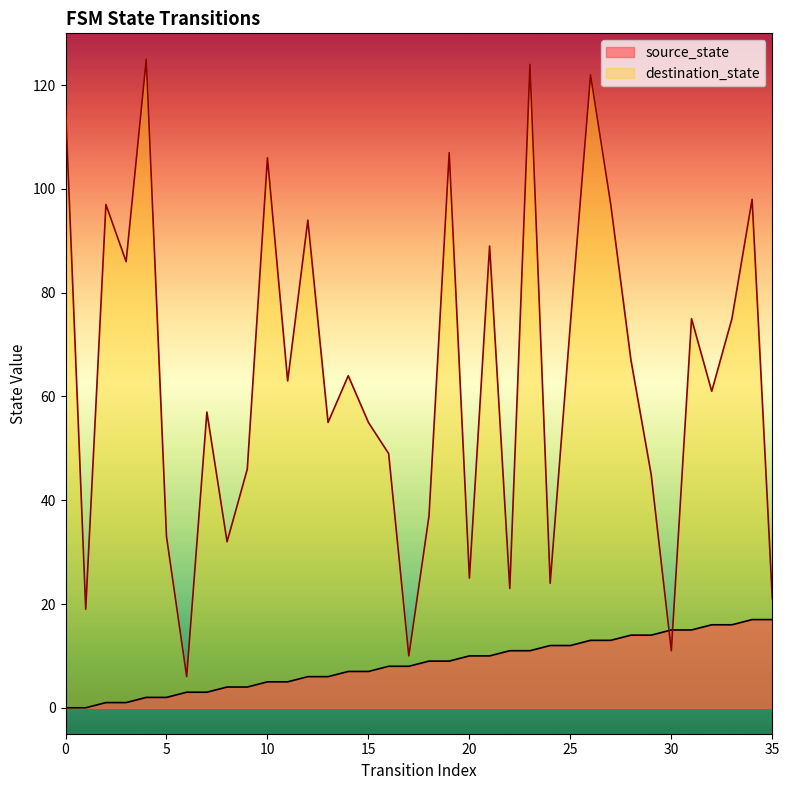

At which category does destination_state reach its first local peak?

2